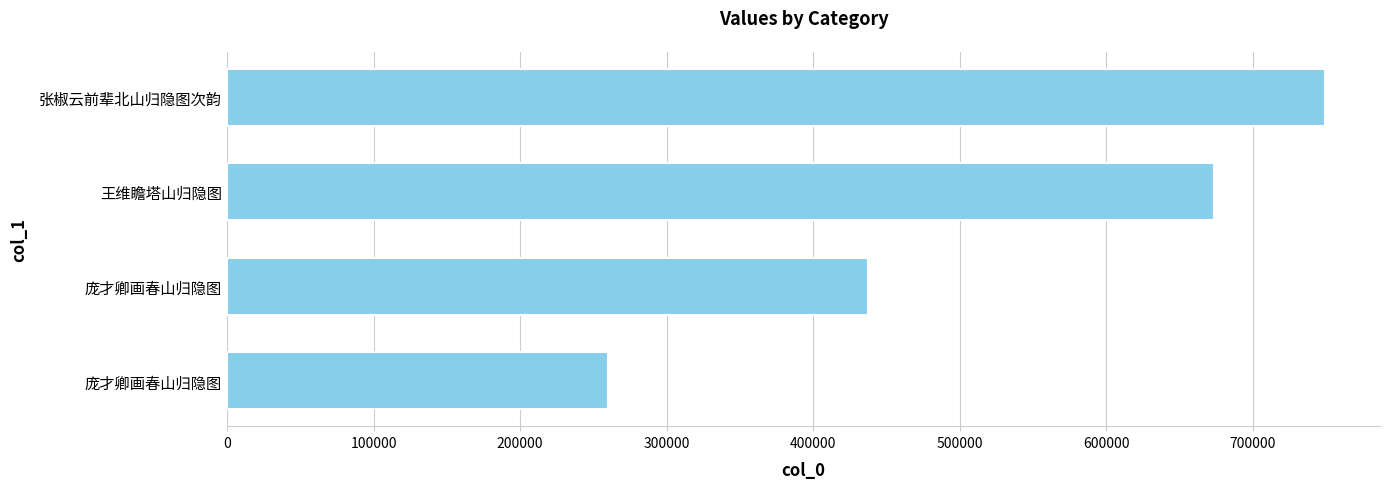

Count the number of categories in the chart.

4